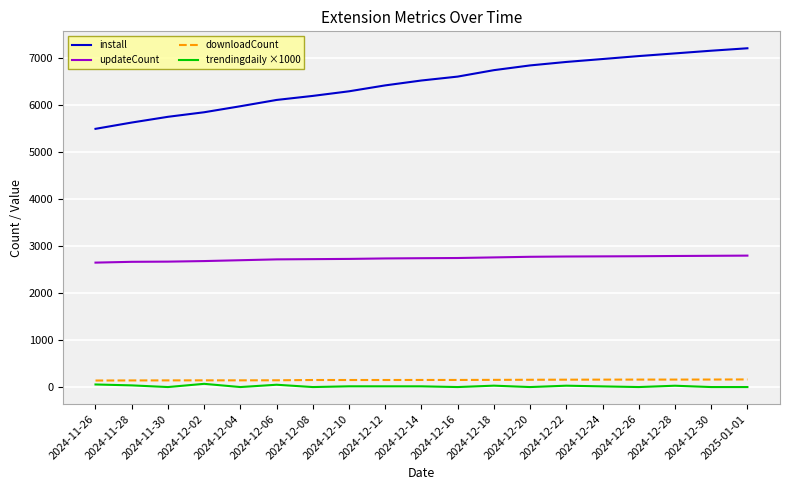

What is the maximum value shown in the chart?

7212.0